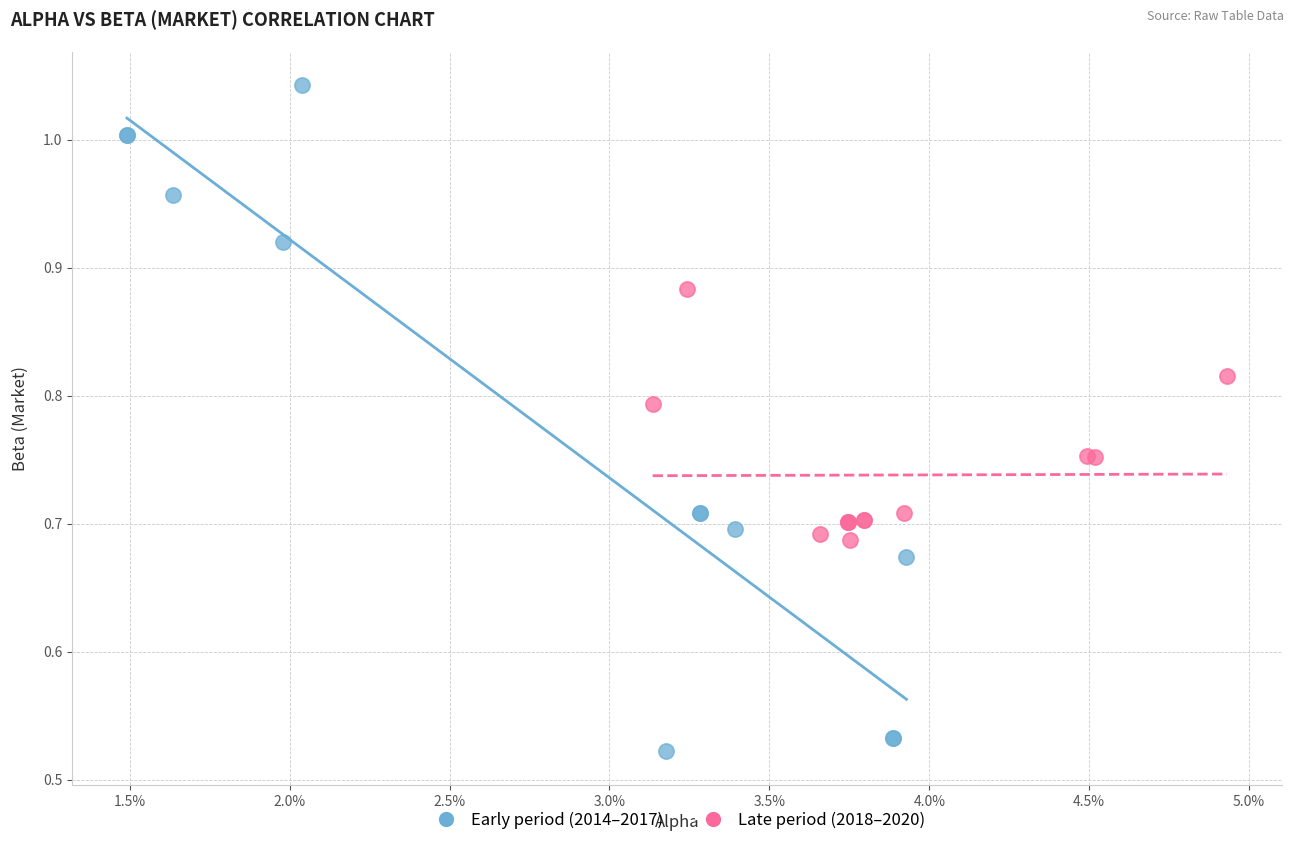

Which series contains the highest Y value?

Early period (2014–2017)